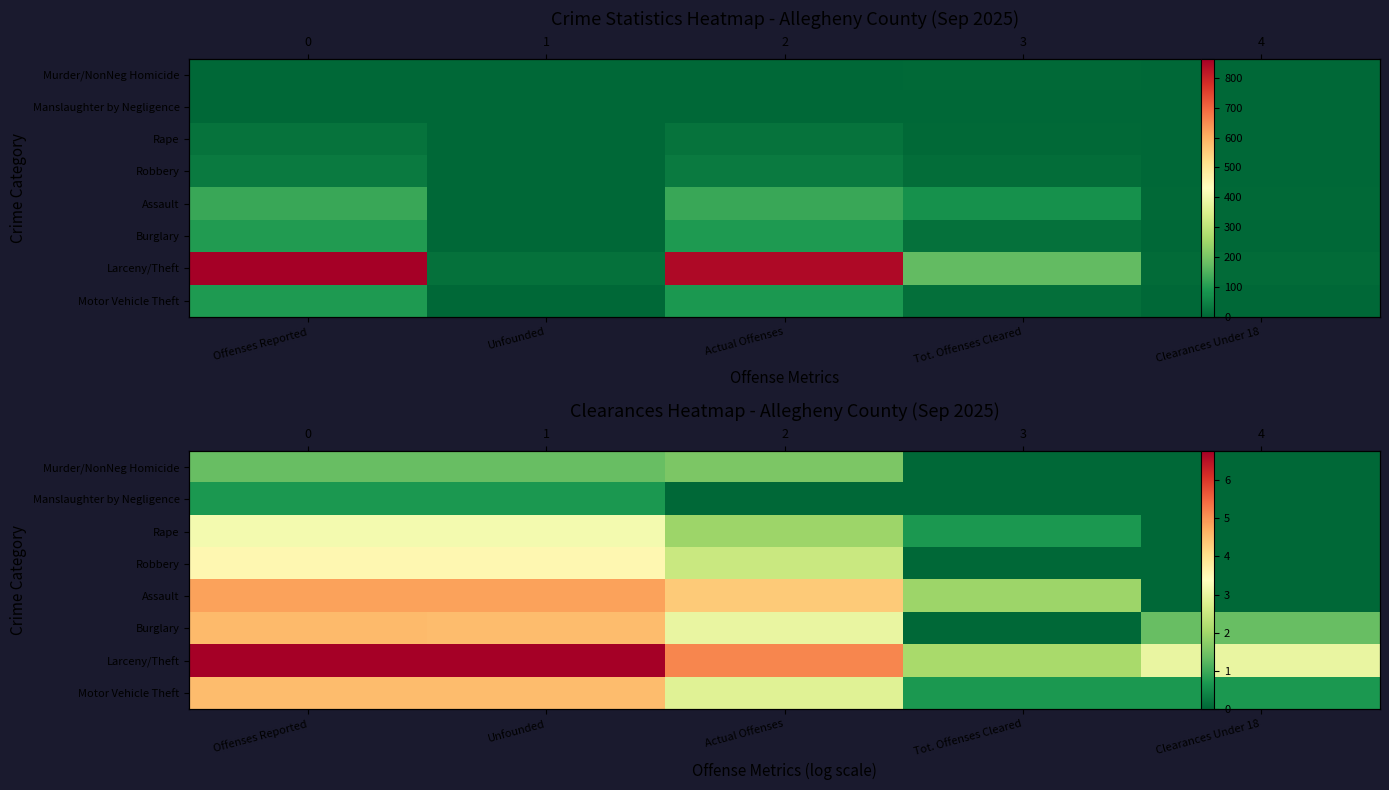

Which category has the lowest value across all series?

Tot. Offenses Cleared